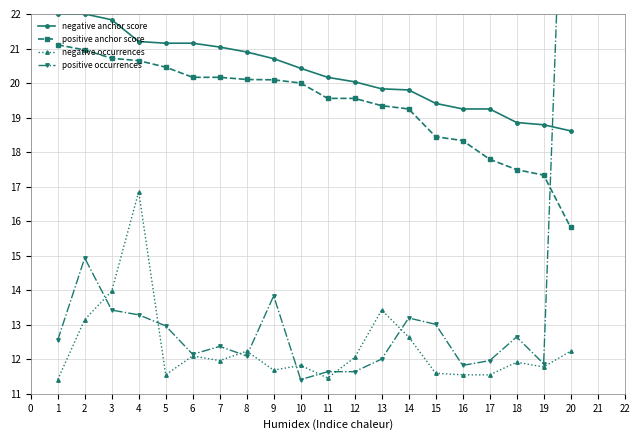

True or false: positive anchor score has more than 1 interior local peaks.

False